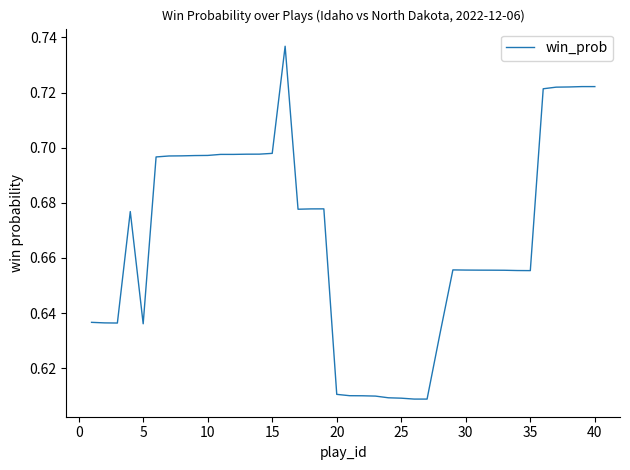

What is the greatest value displayed?

0.7